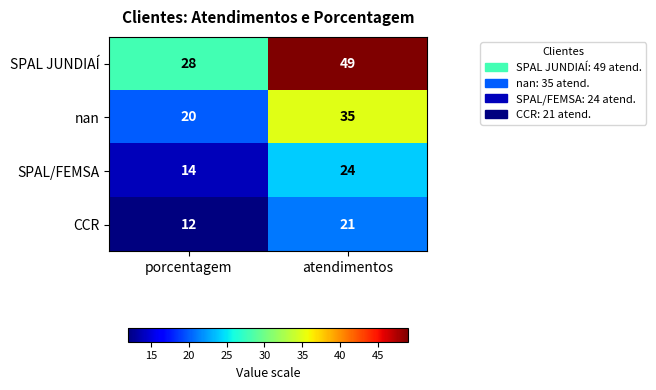

How many distinct data groups are displayed?

4